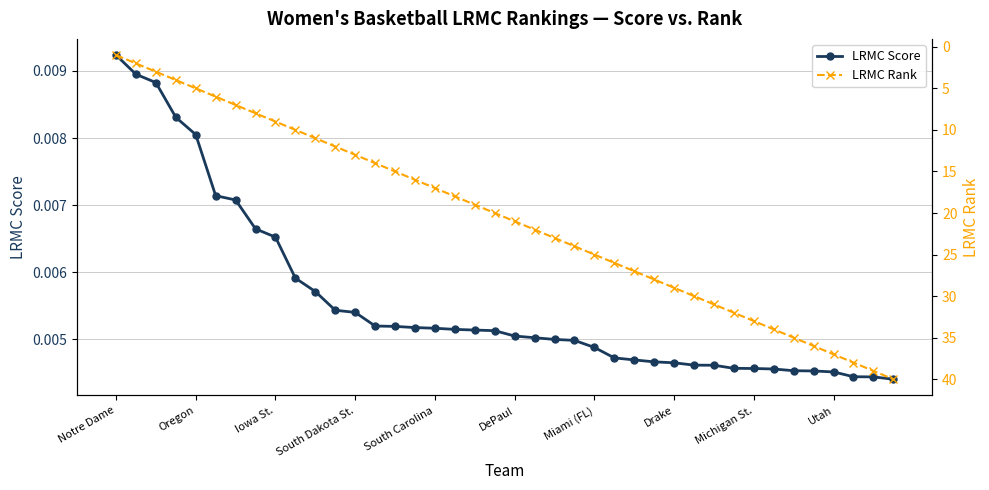

True or false: LRMC Score has more than 1 points higher than both neighbors.

False